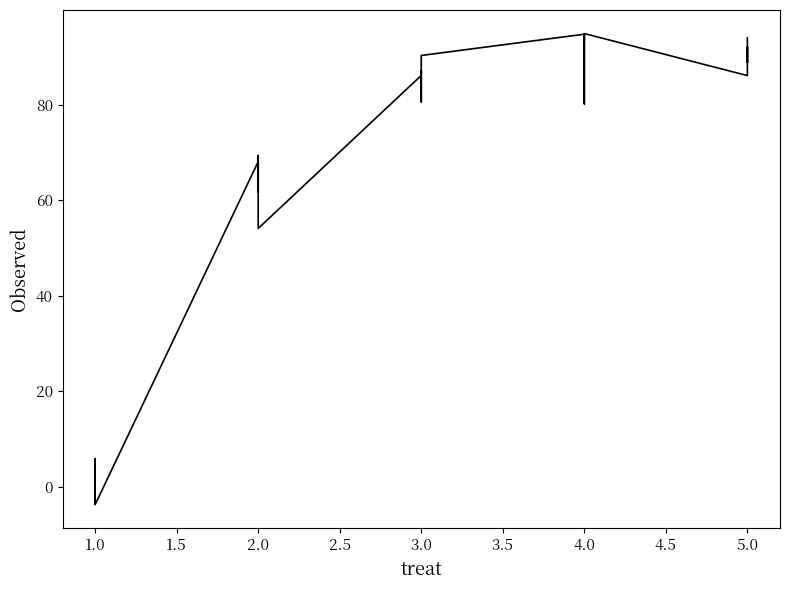

What is the smallest value displayed?

-3.7